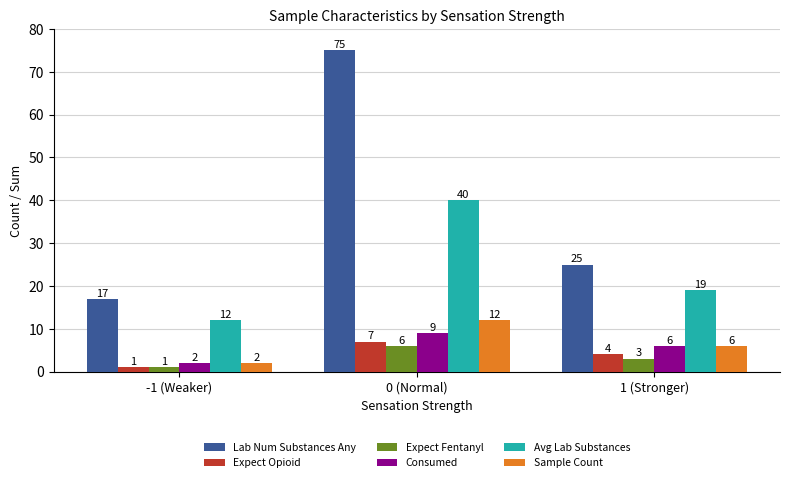

The Expect Fentanyl series shows 3 at 0 (Normal). True or false?

False